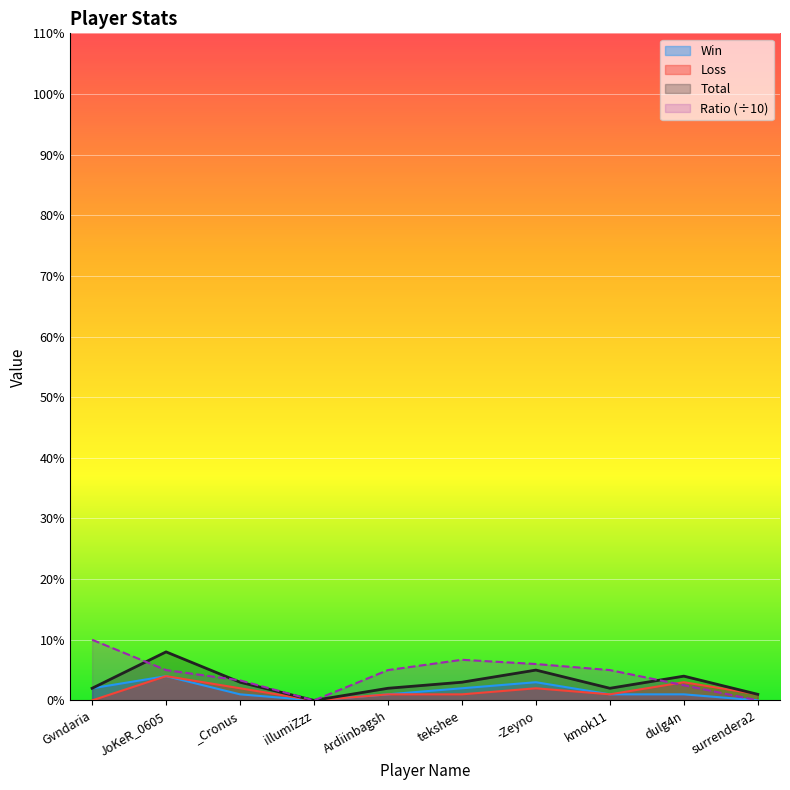

How many values in Win are above zero?

8